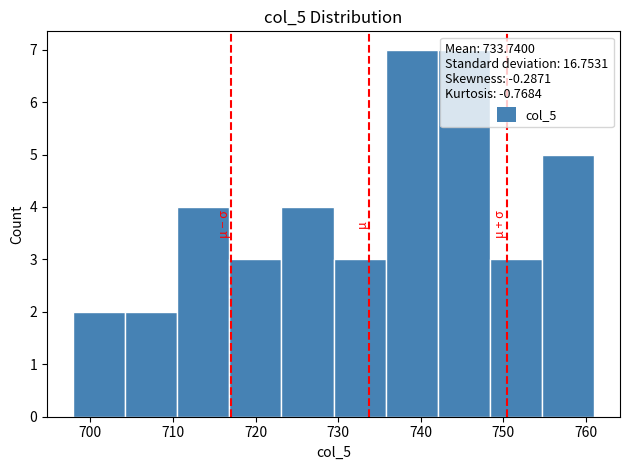

Reading left to right, list every bar in this chart as the range it spans on the x-axis followed by its height. Neither the bar edges nor the heights are printed on the chart, so give them approximately, as read against the axes.

698 to 704: 2
704 to 711: 2
711 to 717: 4
717 to 723: 3
723 to 729: 4
729 to 736: 3
736 to 742: 7
742 to 748: 7
748 to 755: 3
755 to 761: 5